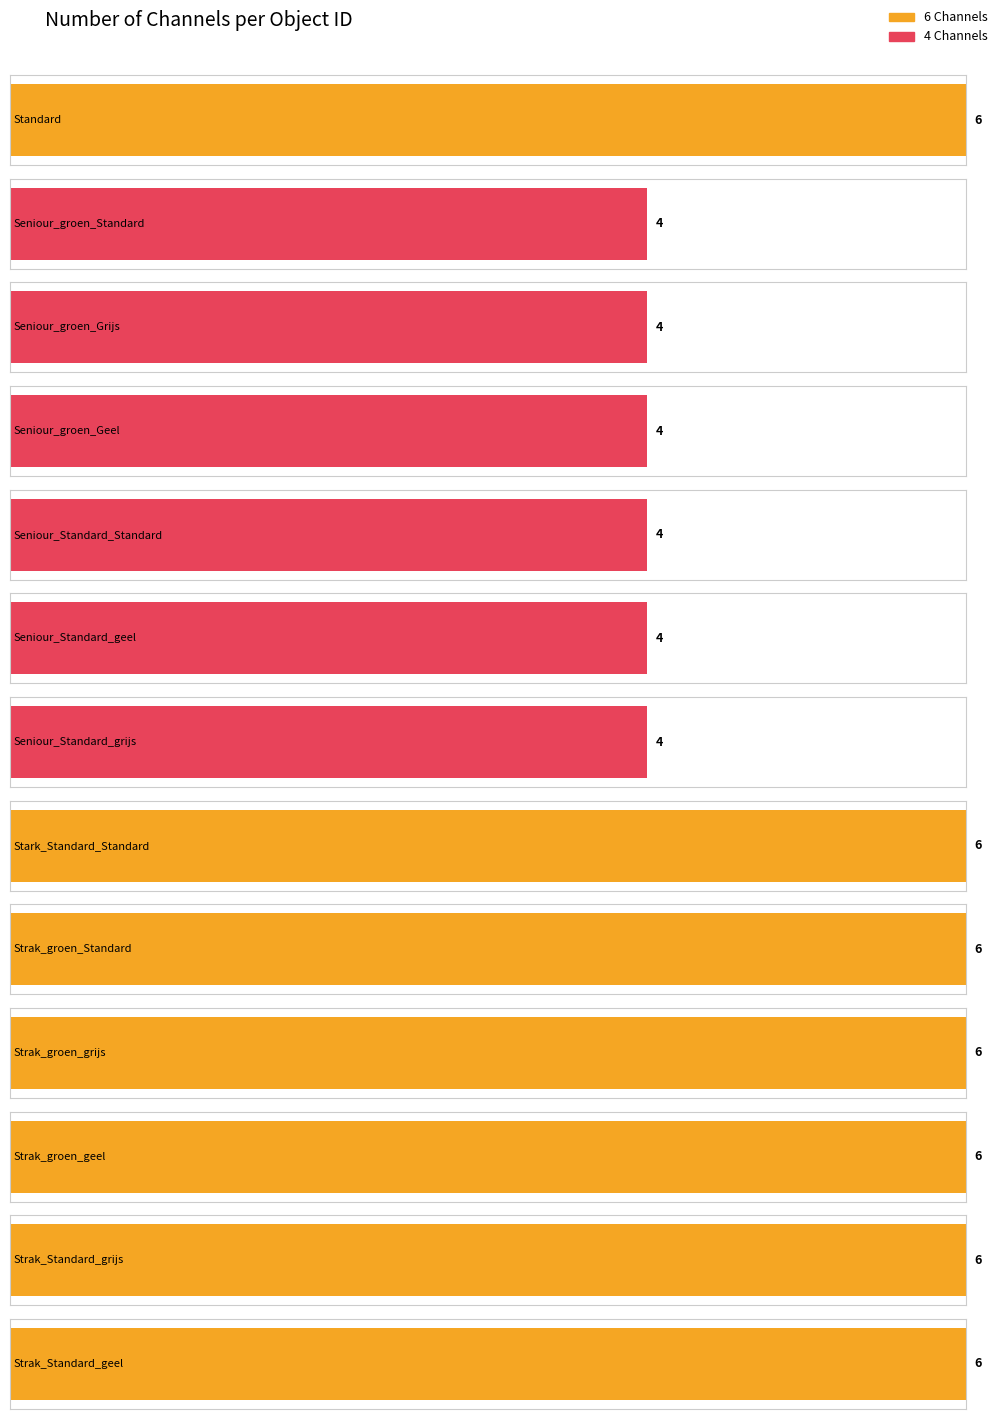

How many bars are there in total?

13